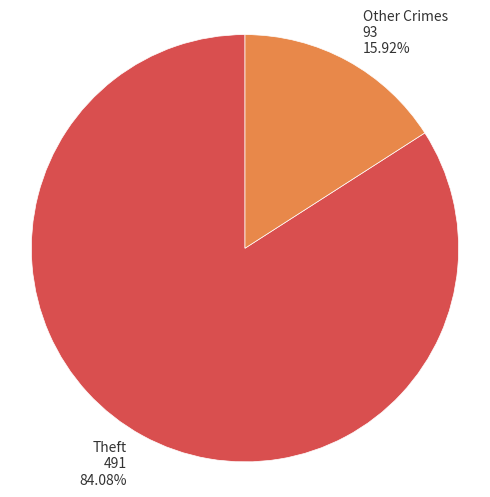

To the nearest percent, what is the average slice percentage?

50%